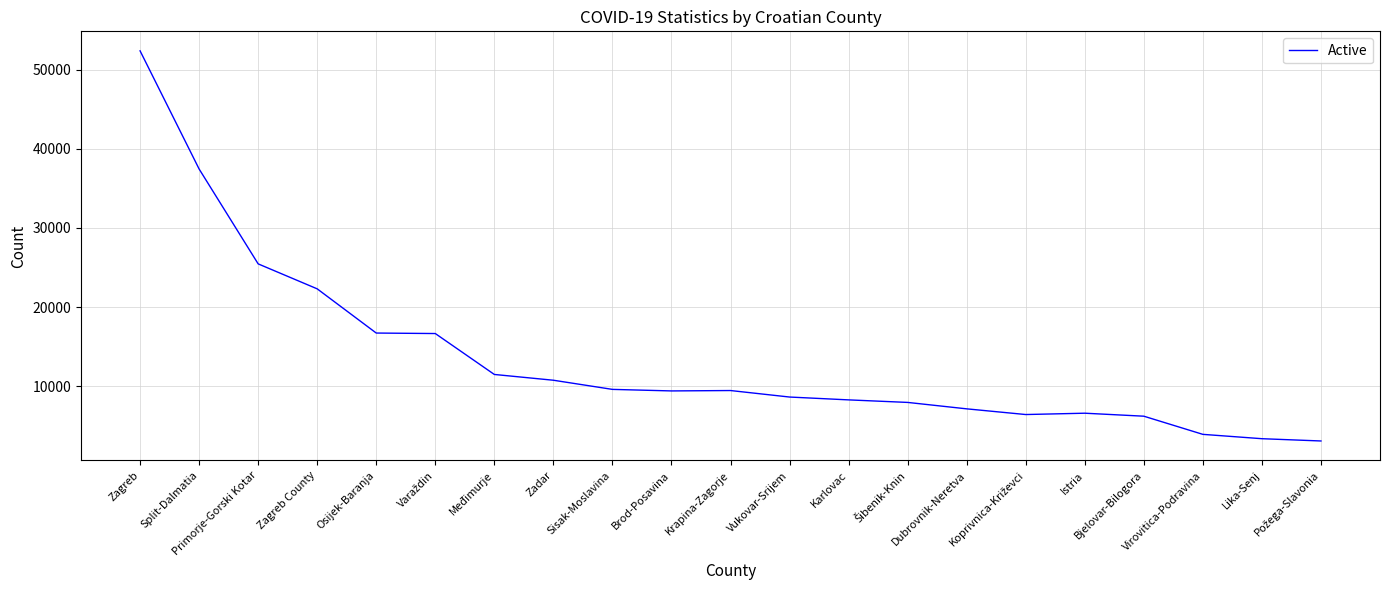

What is the sum of all values?

282951